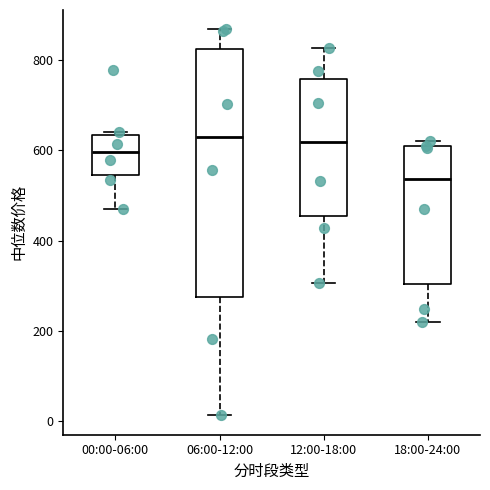

Where is the upper edge of the box for 12:00-18:00 on the y-axis? The values are not printed on the chart, so give them approximately, as read against the axis.

760